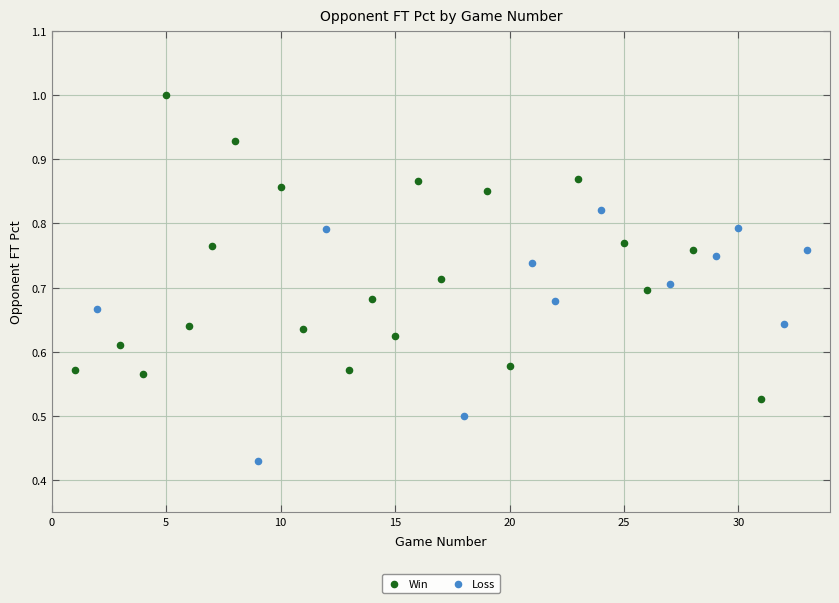

Which series reaches the minimum Y coordinate?

Loss